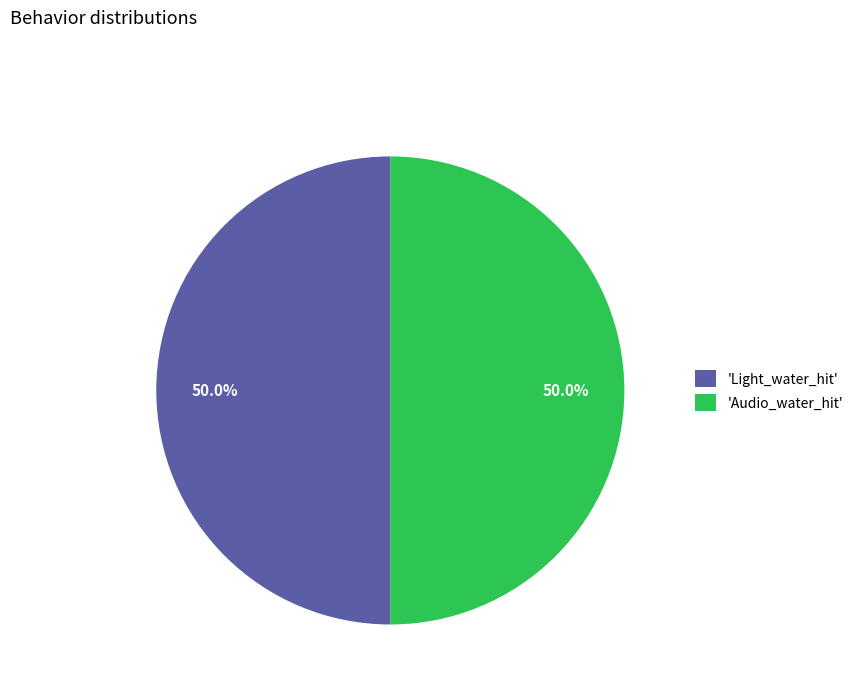

What is the ratio of the value at 'Light_water_hit' to the value at 'Audio_water_hit'?

1.0